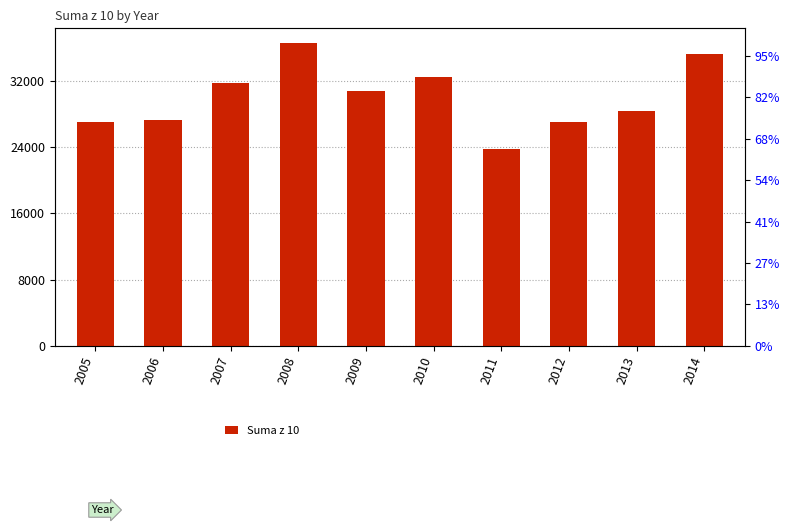

Reading left to right, what are all the values shown in this chart?

27006	27226	31720	36523	30764	32521	23778	26976	28419	35284